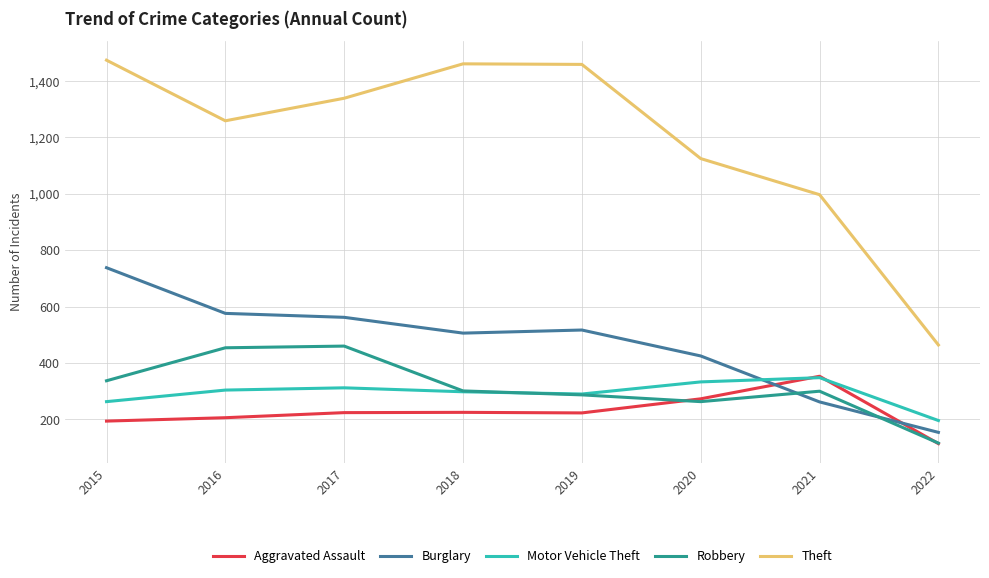

What are all the series names shown in the legend?

Aggravated Assault, Burglary, Motor Vehicle Theft, Robbery, Theft